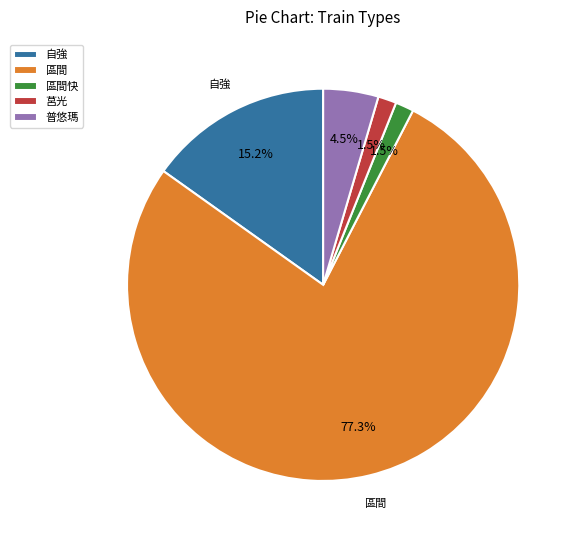

Is it true that 區間快 is 13% of the pie?

False